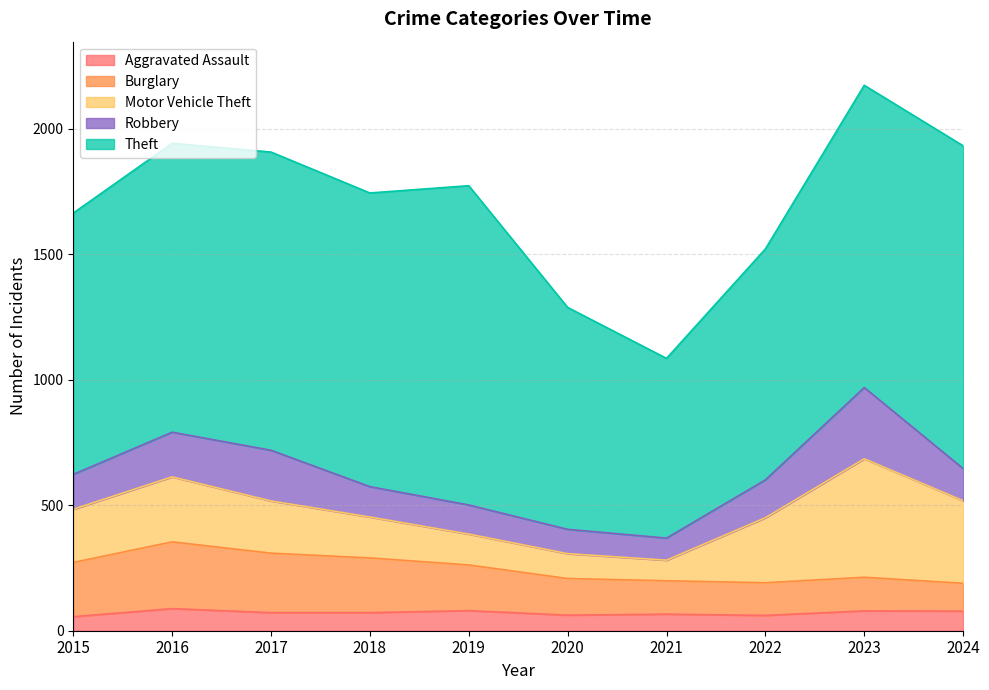

Reading left to right, what are all the values shown in this chart?

Aggravated Assault: 56	88	72	72	80	62	66	61	79	78
Burglary: 216	266	237	218	182	146	133	130	134	111
Motor Vehicle Theft: 212	259	208	163	123	99	82	259	472	329
Robbery: 139	178	202	121	116	97	88	151	284	128
Theft: 1041	1151	1188	1170	1272	884	716	920	1204	1286